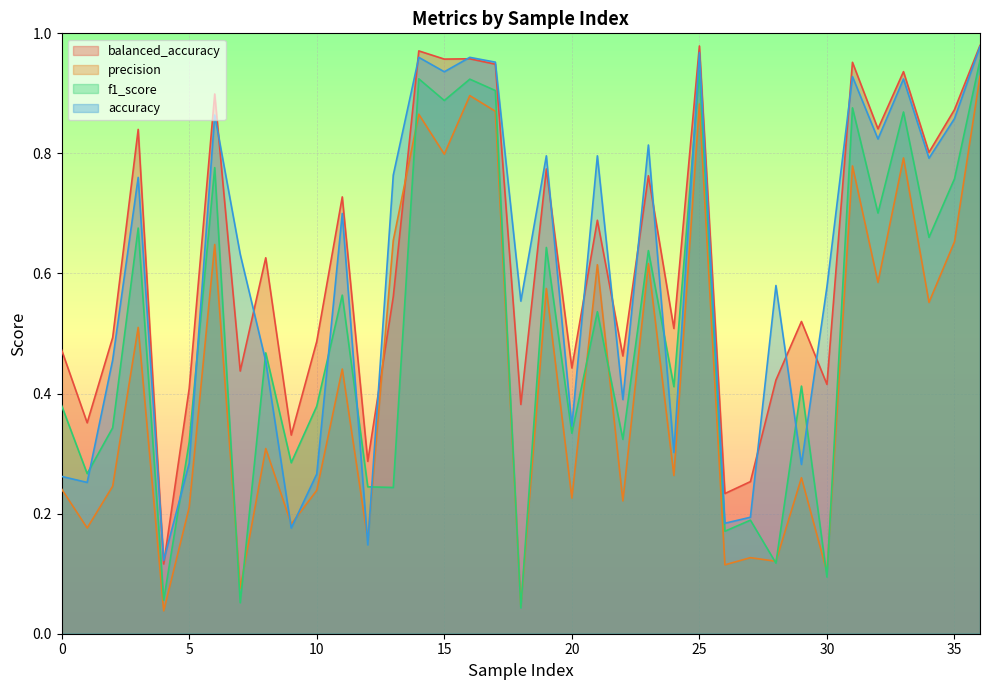

After their last crossing, which series has the higher values: accuracy or precision?

accuracy